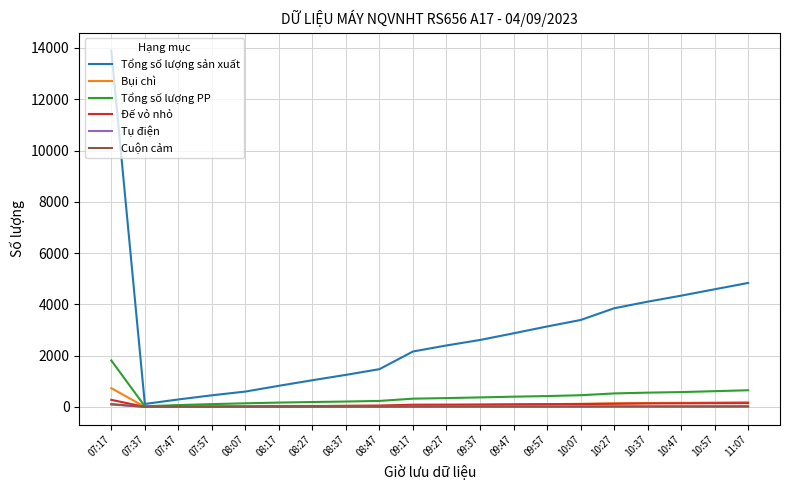

Where is the first local minimum for Tổng số lượng sản xuất?

07:37